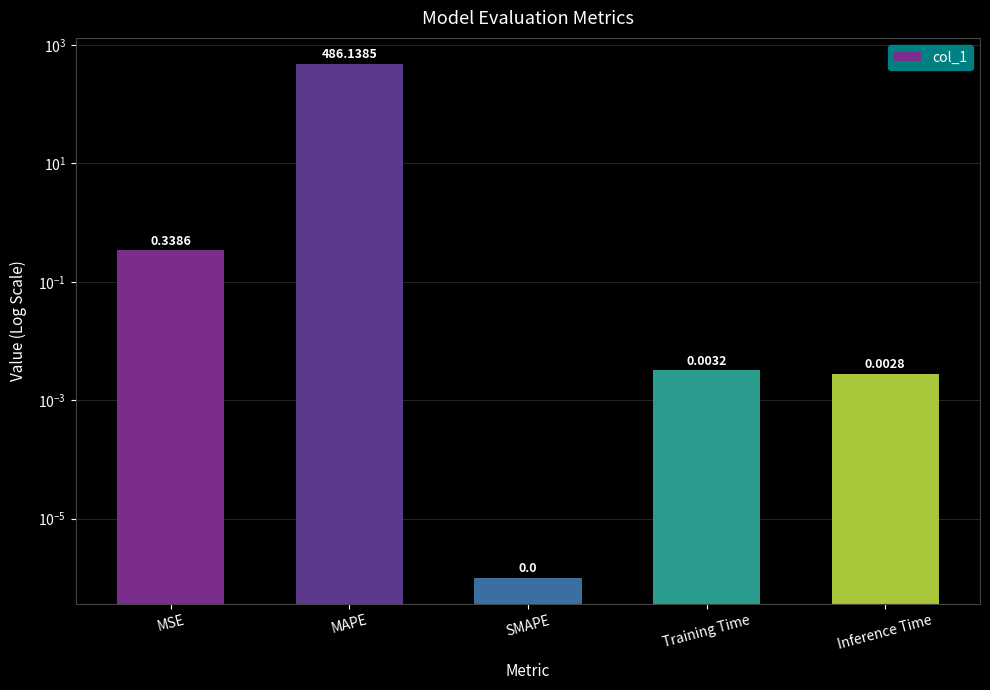

The value at Training Time is 0.0. True or false?

True